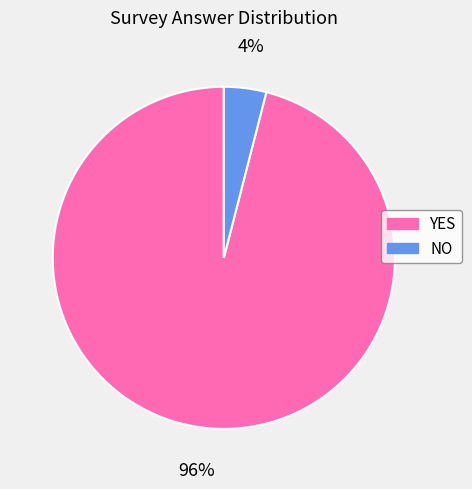

What is the majority slice?

YES